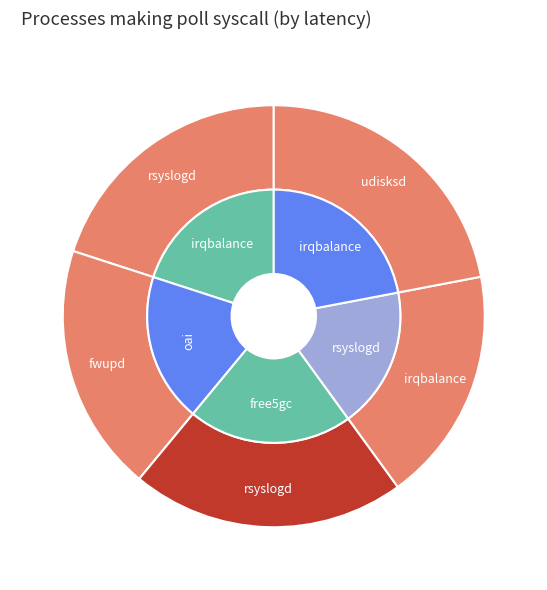

Does any single category account for the majority?

No